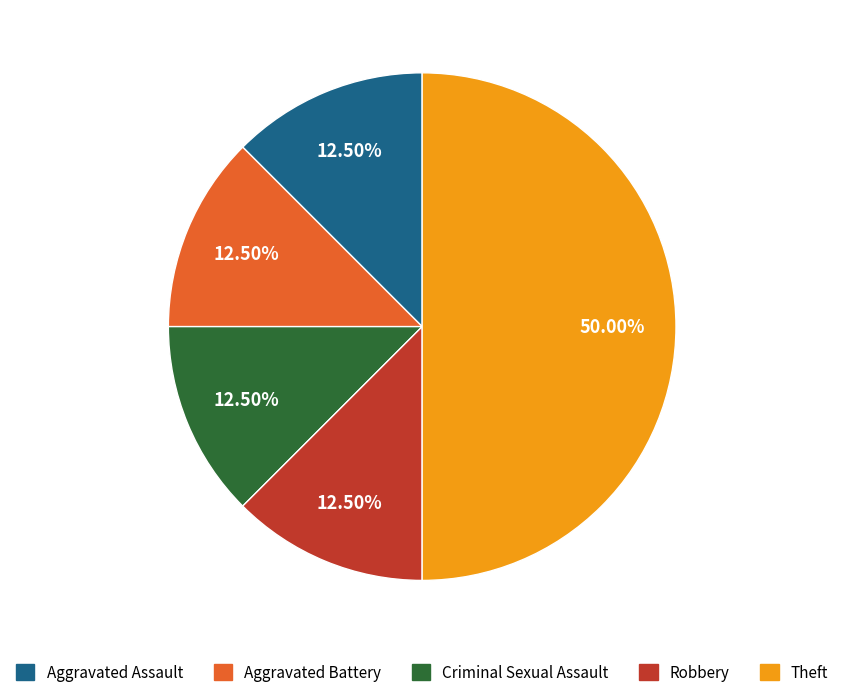

Approximately how many times larger is the value at Aggravated Battery compared to Criminal Sexual Assault?

1.0